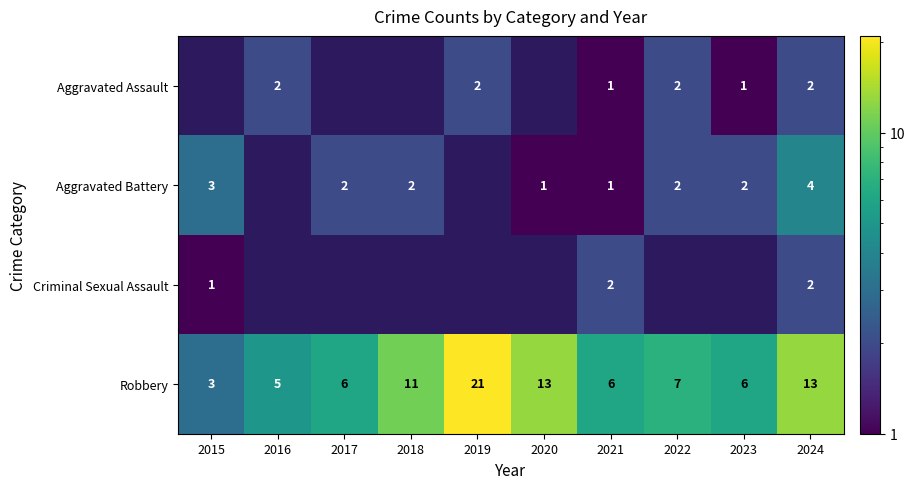

At which label does Robbery first exceed 7?

2018